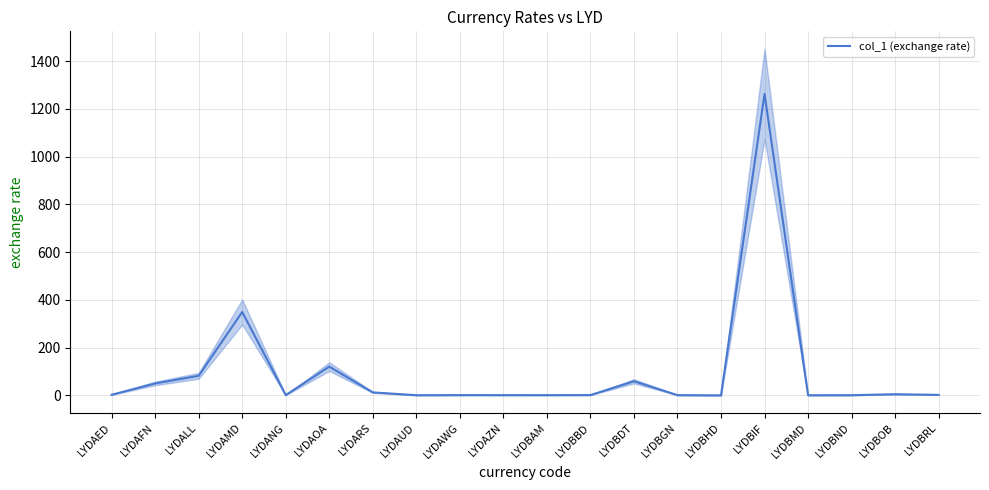

Is this an area chart (filled region under the line)?

No